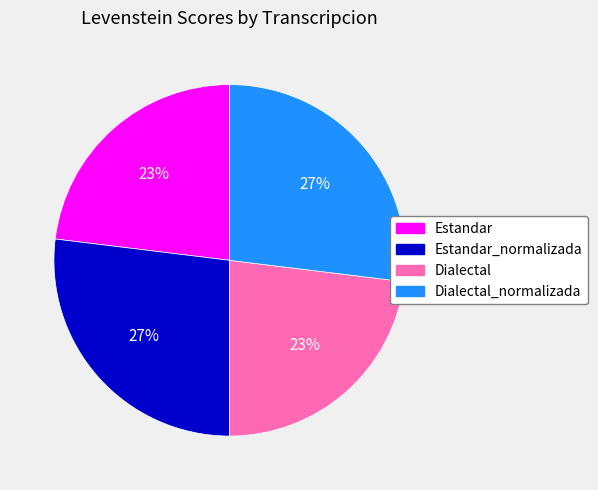

Does any single category account for the majority?

No